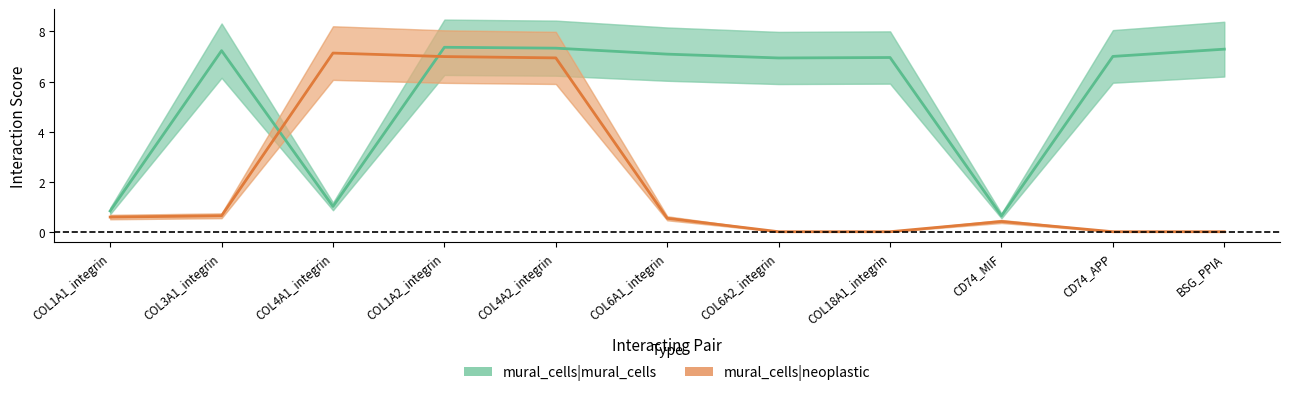

Reading left to right, extract all data points from this chart.

mural_cells|mural_cells: COL1A1_integrin=0.8	COL3A1_integrin=7.2	COL4A1_integrin=1.0	COL1A2_integrin=7.4	COL4A2_integrin=7.3	COL6A1_integrin=7.1	COL6A2_integrin=6.9	COL18A1_integrin=7.0	CD74_MIF=0.6	CD74_APP=7.0	BSG_PPIA=7.3
mural_cells|neoplastic: COL1A1_integrin=0.6	COL3A1_integrin=0.6	COL4A1_integrin=7.1	COL1A2_integrin=7.0	COL4A2_integrin=6.9	COL6A1_integrin=0.5	COL6A2_integrin=0.0	COL18A1_integrin=0.0	CD74_MIF=0.4	CD74_APP=0.0	BSG_PPIA=0.0